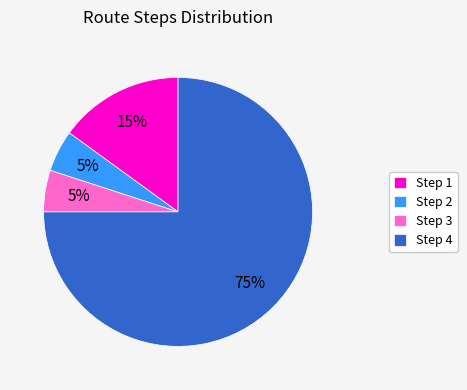

Which category has the biggest portion of the pie?

Step 4